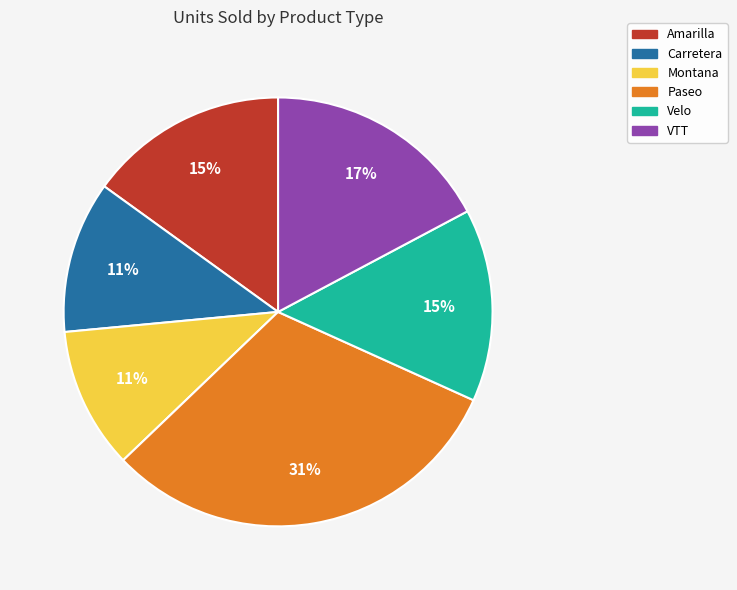

Does Carretera represent more than half of the total?

No